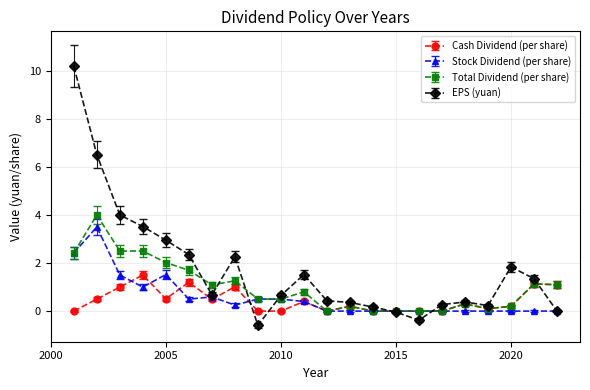

Which series has the largest range (max minus min)?

EPS (yuan)